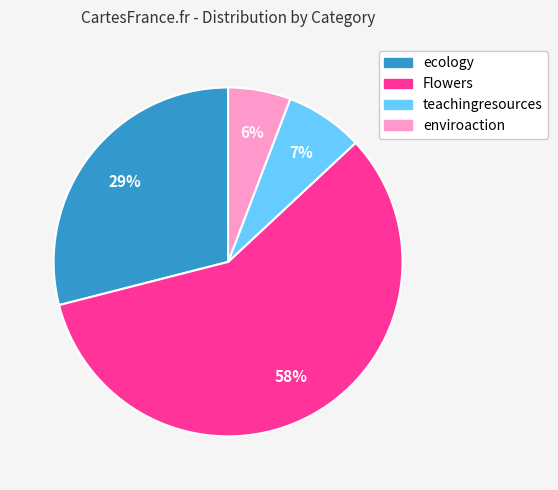

To the nearest percent, what is the difference between the largest and smallest slice percentages?

52%